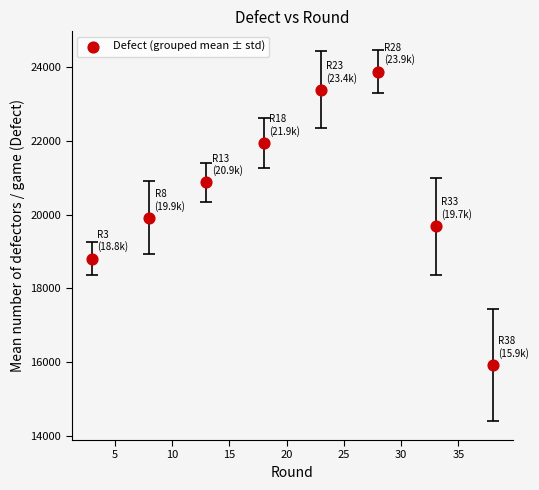

What is the average X value?

20.5